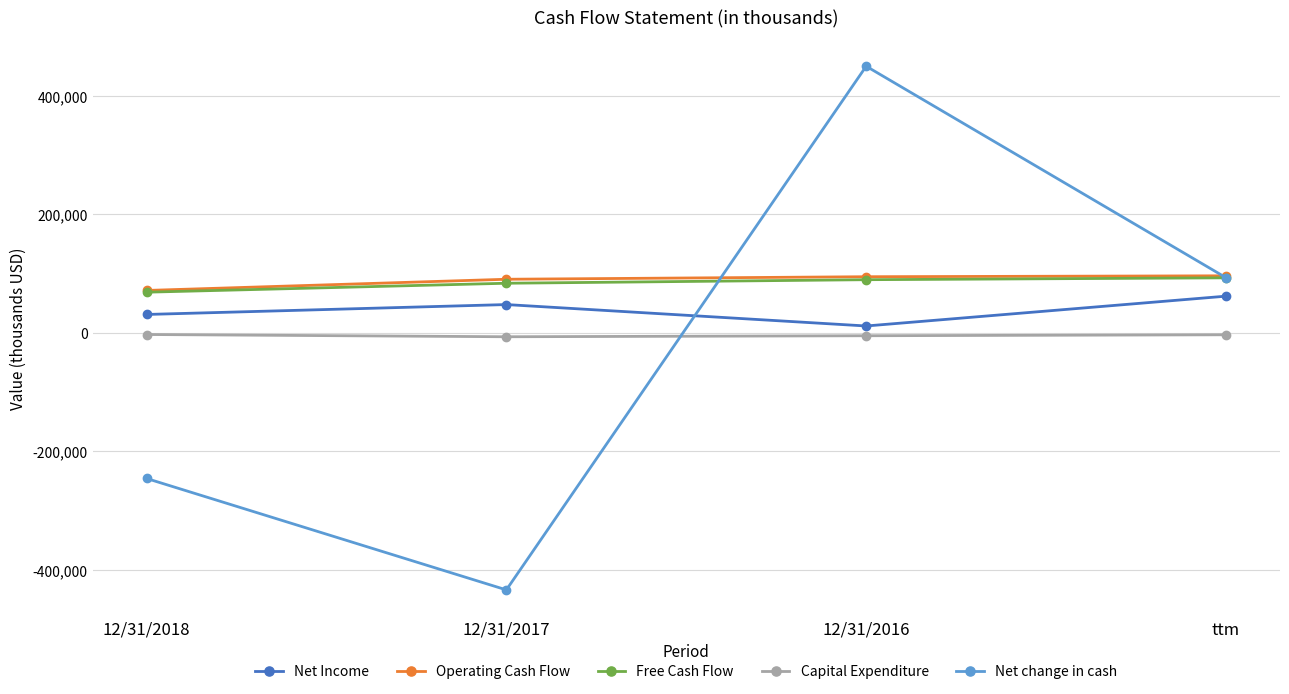

True or false: Operating Cash Flow and Net Income cross at least once.

False